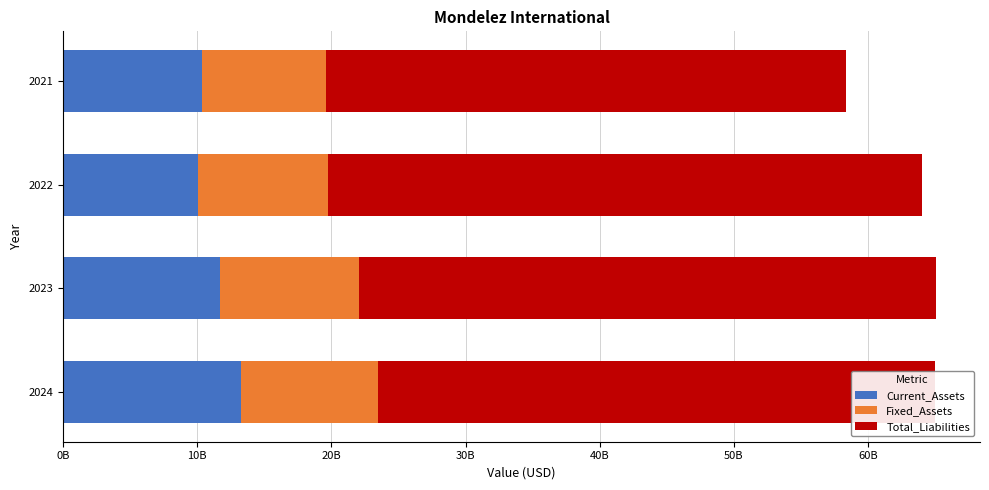

What are all the series names shown in the legend?

Current_Assets, Fixed_Assets, Total_Liabilities